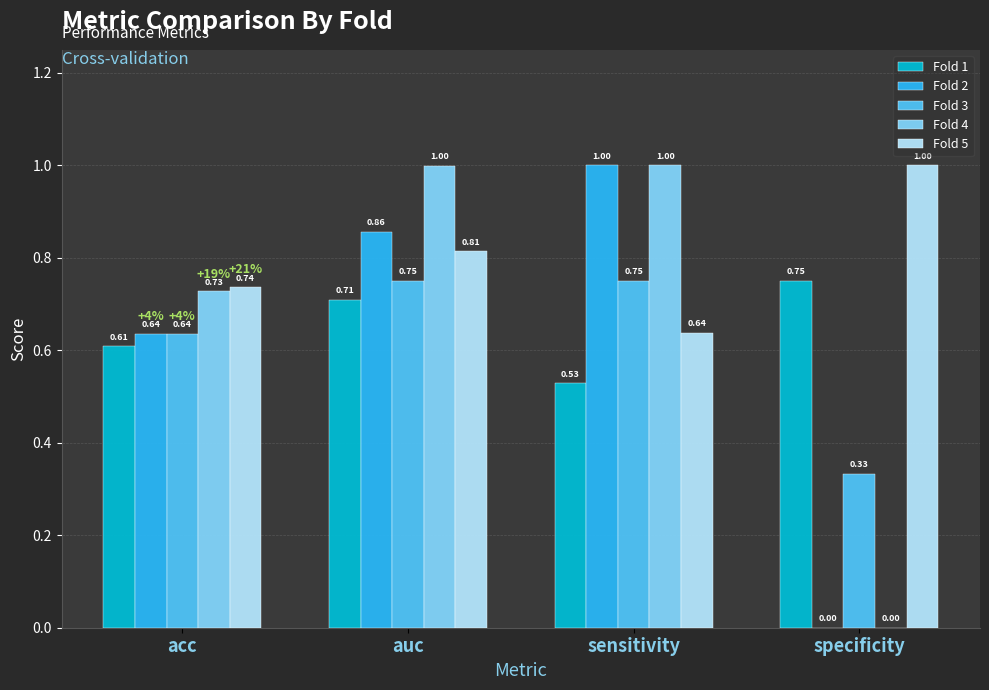

At which category is the sum across all series the highest?

auc